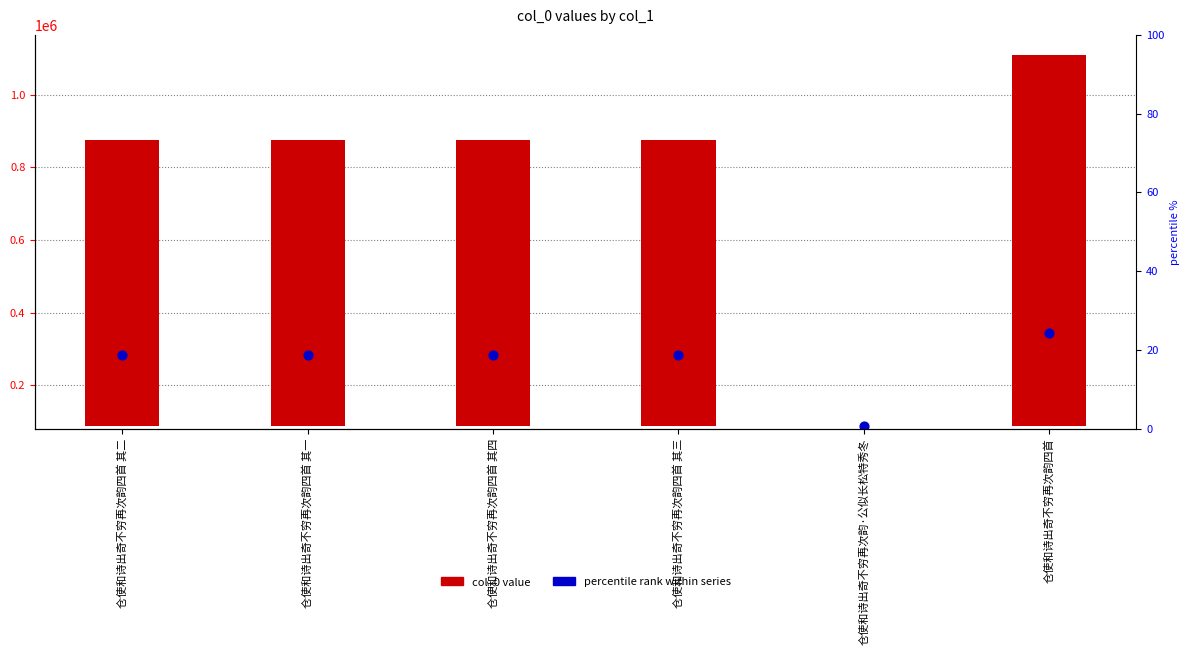

Which series has the widest spread of Y values?

col_0 value